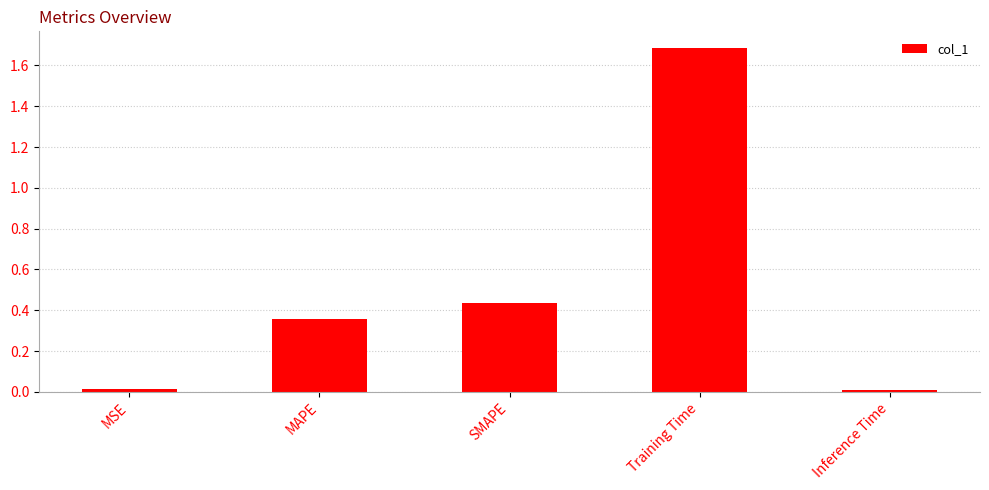

What is the label of the 4th bar from the right?

MAPE